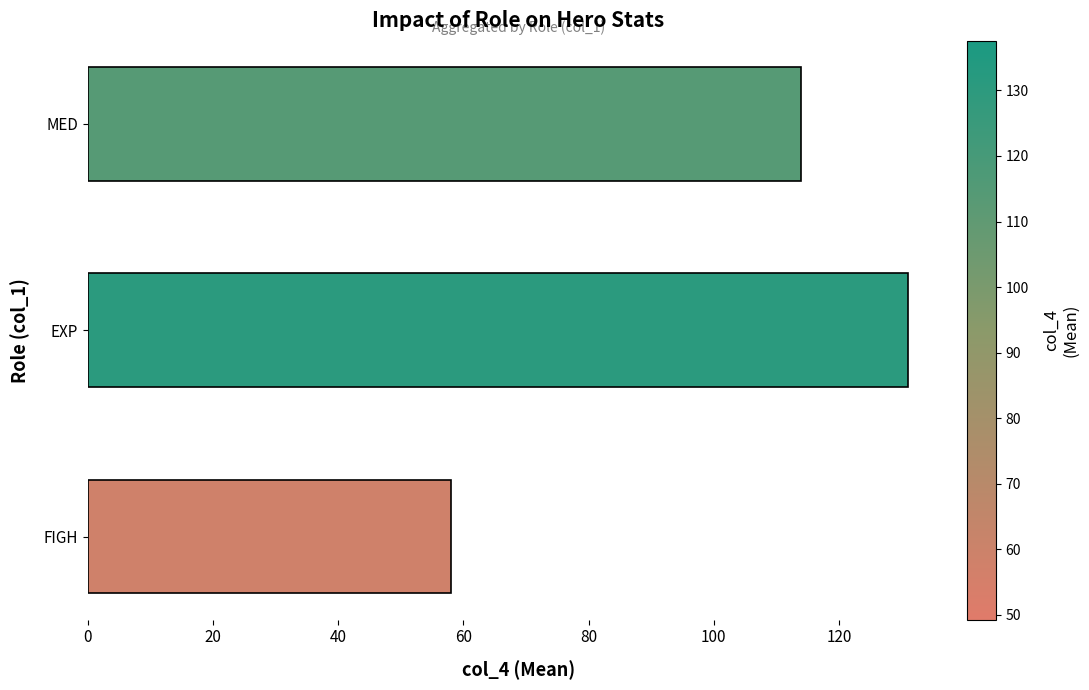

What is the difference between the maximum and minimum values?

73